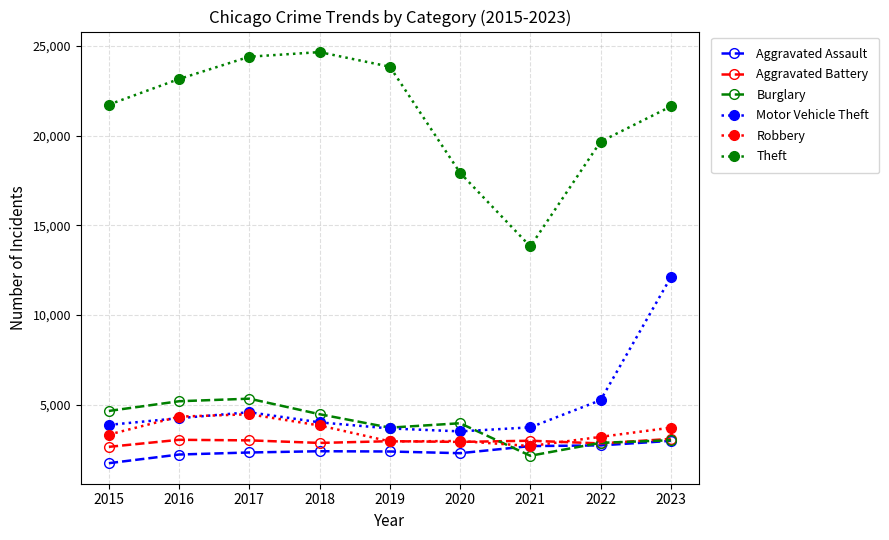

True or false: Aggravated Assault and Motor Vehicle Theft intersect in this chart.

False